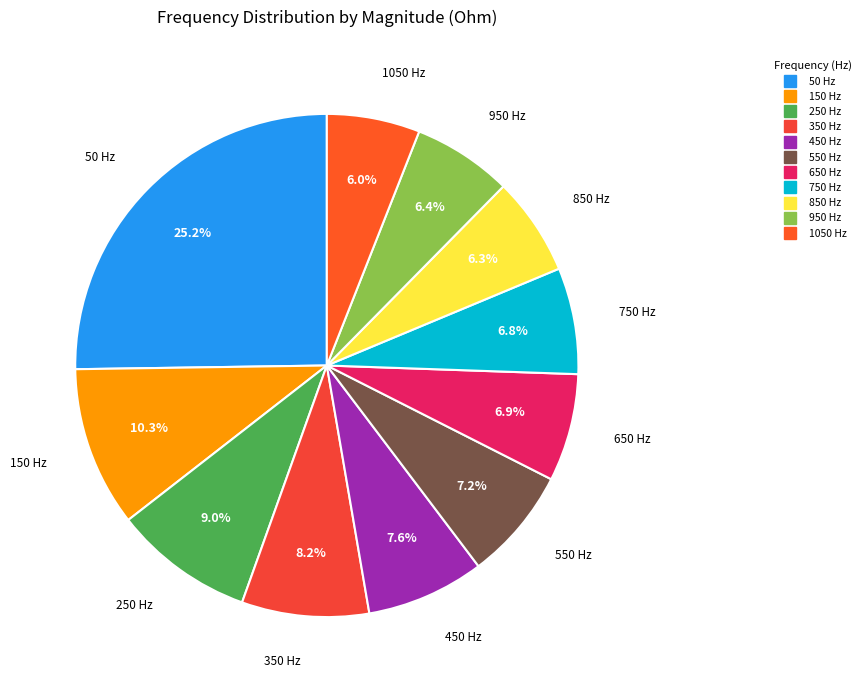

Combined, do 450 and 50 account for over 50%?

No